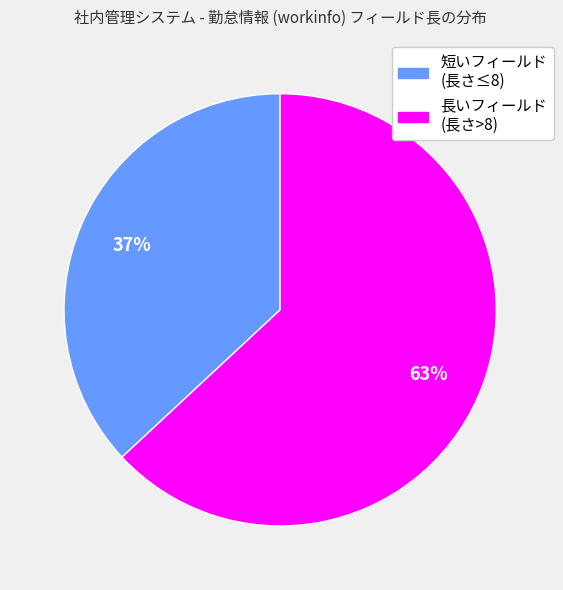

How many slices are in this pie chart?

2